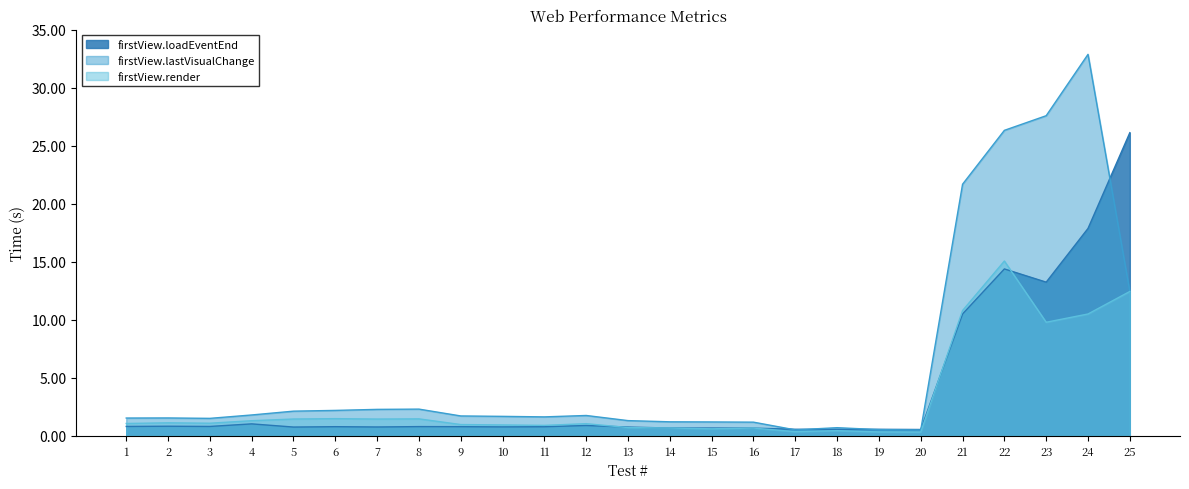

True or false: firstView.render has more than 1 interior local peaks.

True